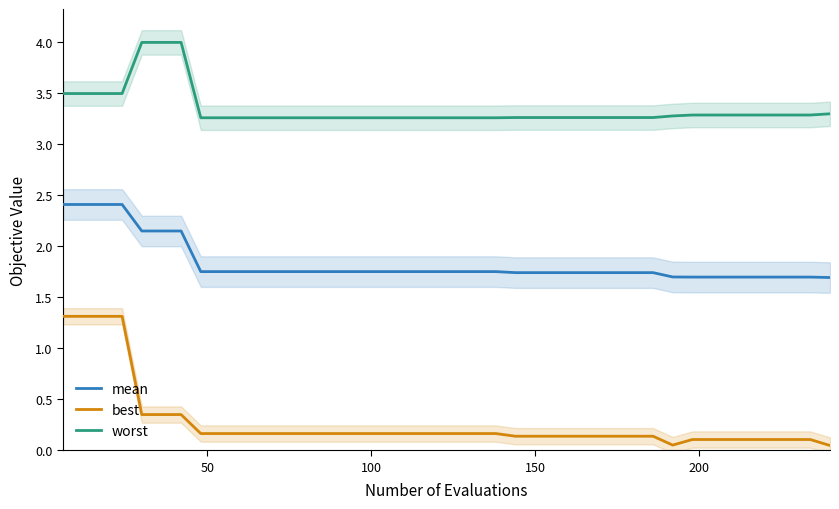

True or false: worst and mean intersect in this chart.

False